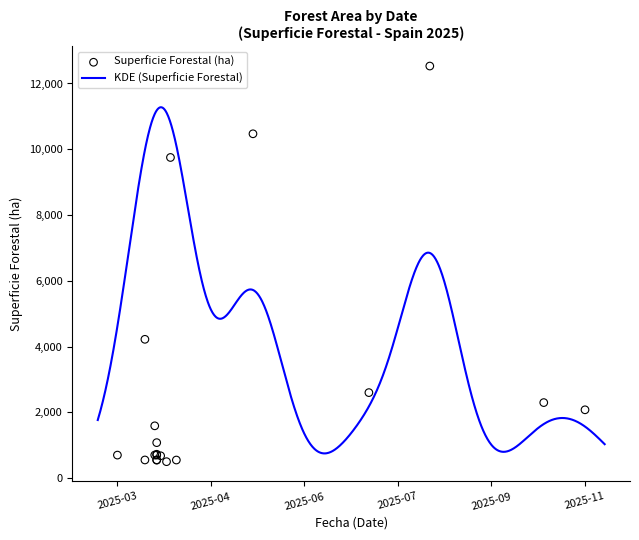

Which has a higher value, 2025-03-09 or 2025-04-08?

2025-03-09